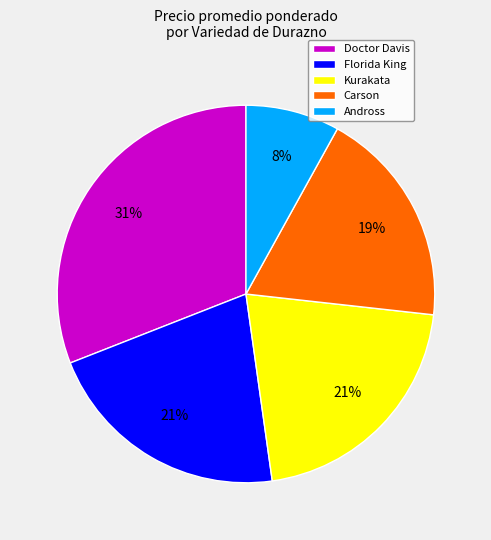

Count the number of slices in the pie.

5